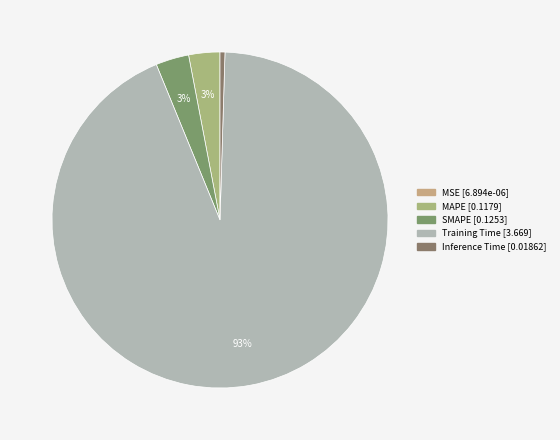

True or false: MAPE accounts for 12% of the total.

False